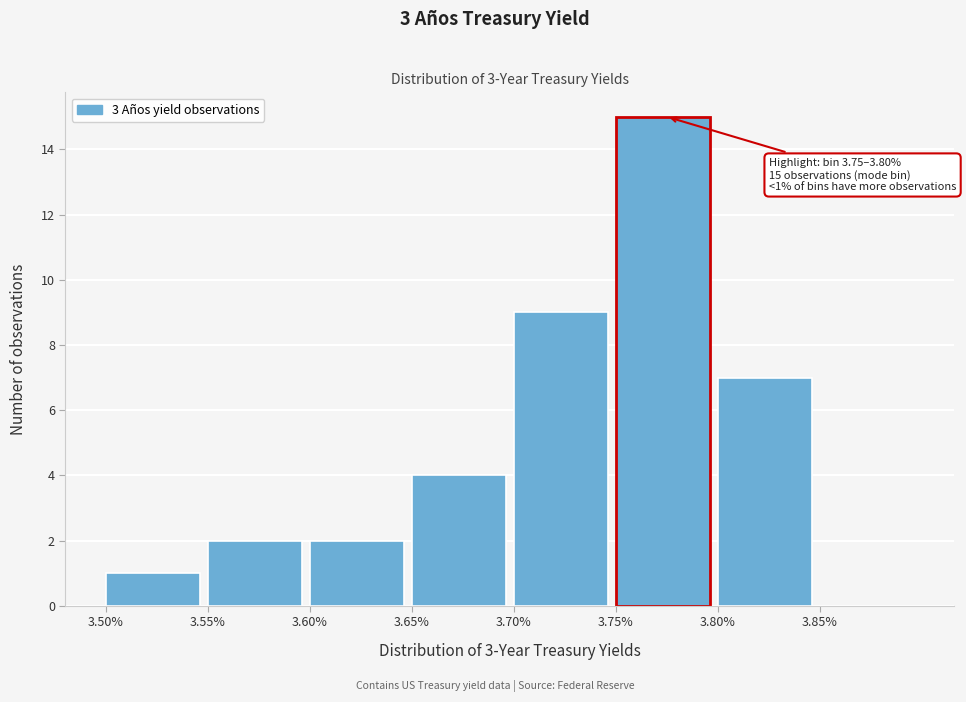

Which range on the x-axis has the tallest bar?

3.75 to 3.80